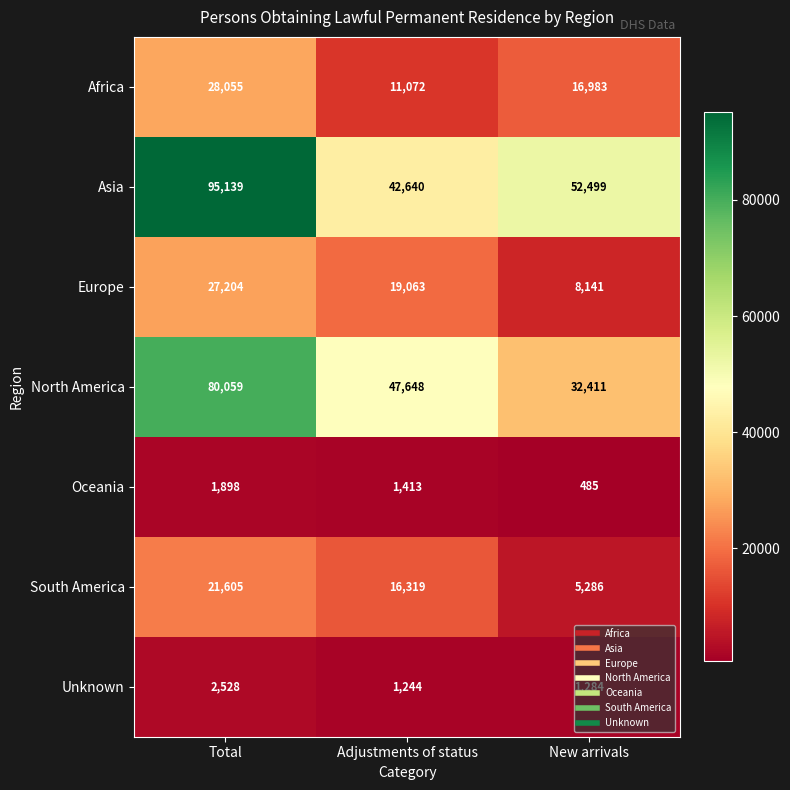

What is the difference between the maximum and second lowest values in the Asia series?

42640